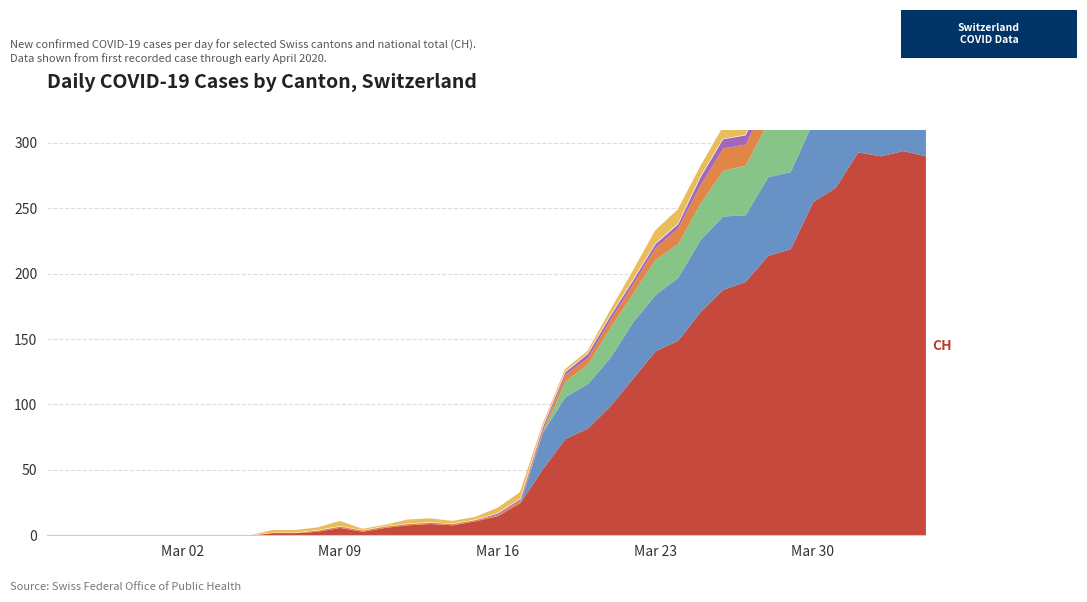

Reading left to right, transcribe all the data shown in this chart.

CH: 0	0	0	0	0	0	0	0	0	0	2	2	3	6	3	6	8	9	8	11	15	25	51	74	82	99	120	141	149	171	188	194	214	219	255	266	293	290	294	290
GR: 0	0	0	0	0	0	0	0	0	0	0	0	0	0	0	0	0	0	0	0	1	1	2	2	3	3	3	3	3	6	7	7	8	8	9	10	11	11	10	10
VS: 0	0	0	0	0	0	0	0	0	0	0	0	1	1	1	1	1	1	1	1	1	2	2	5	5	6	7	9	12	14	17	16	19	21	23	23	25	24	23	23
TI: 0	0	0	0	0	0	0	0	0	0	0	0	0	0	0	0	0	0	0	0	0	0	28	32	34	37	43	43	48	55	56	51	60	59	61	67	72	73	67	67
BL: 0	0	0	0	0	0	0	0	0	0	2	2	2	4	1	1	3	3	2	2	4	5	2	2	2	4	7	10	11	8	9	11	13	14	16	16	17	18	18	17
ZH: 0	0	0	0	0	0	0	0	0	0	0	0	0	0	0	0	0	0	0	0	0	0	0	12	15	23	22	27	26	28	35	38	42	46	46	50	54	53	57	59